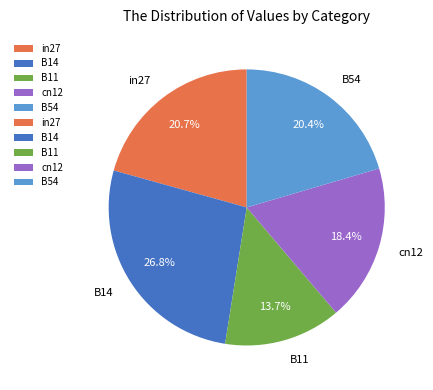

Does B14 account for over 50% of the chart?

No